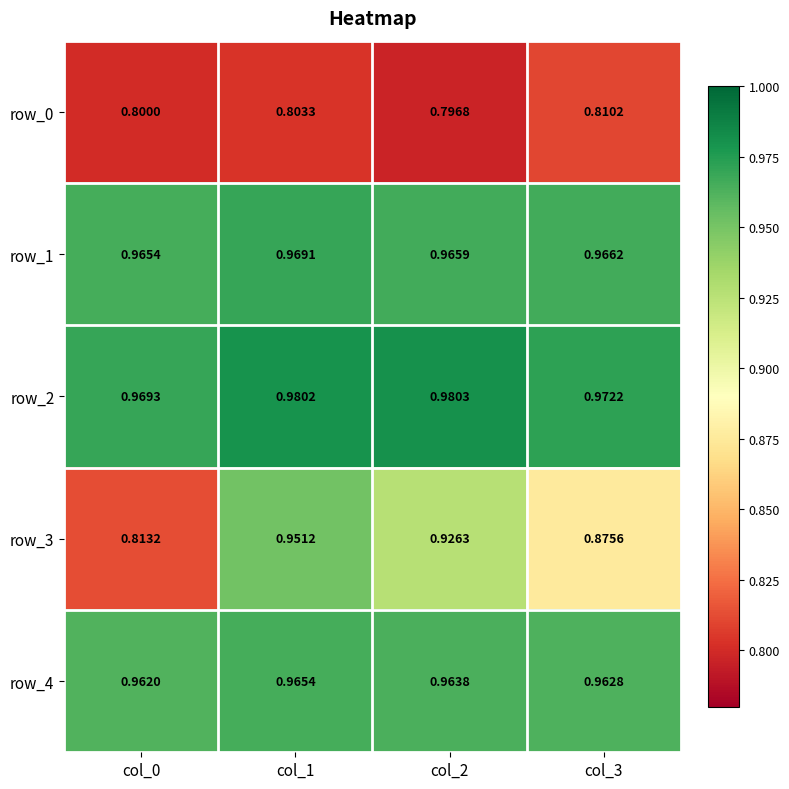

What is the difference between the highest and lowest values at col_0?

0.2